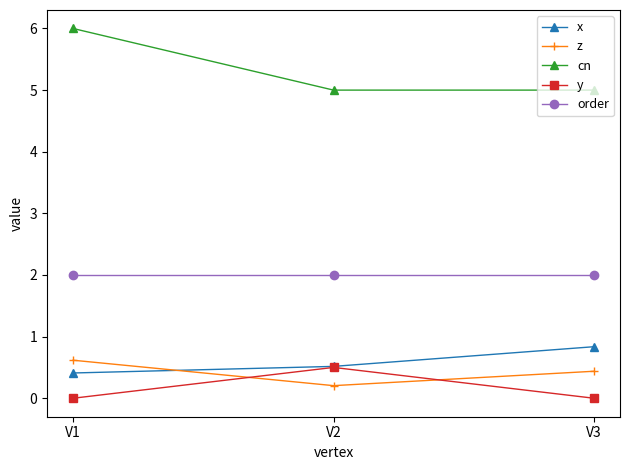

What is the value of the order point at the 2nd from the left?

2.0